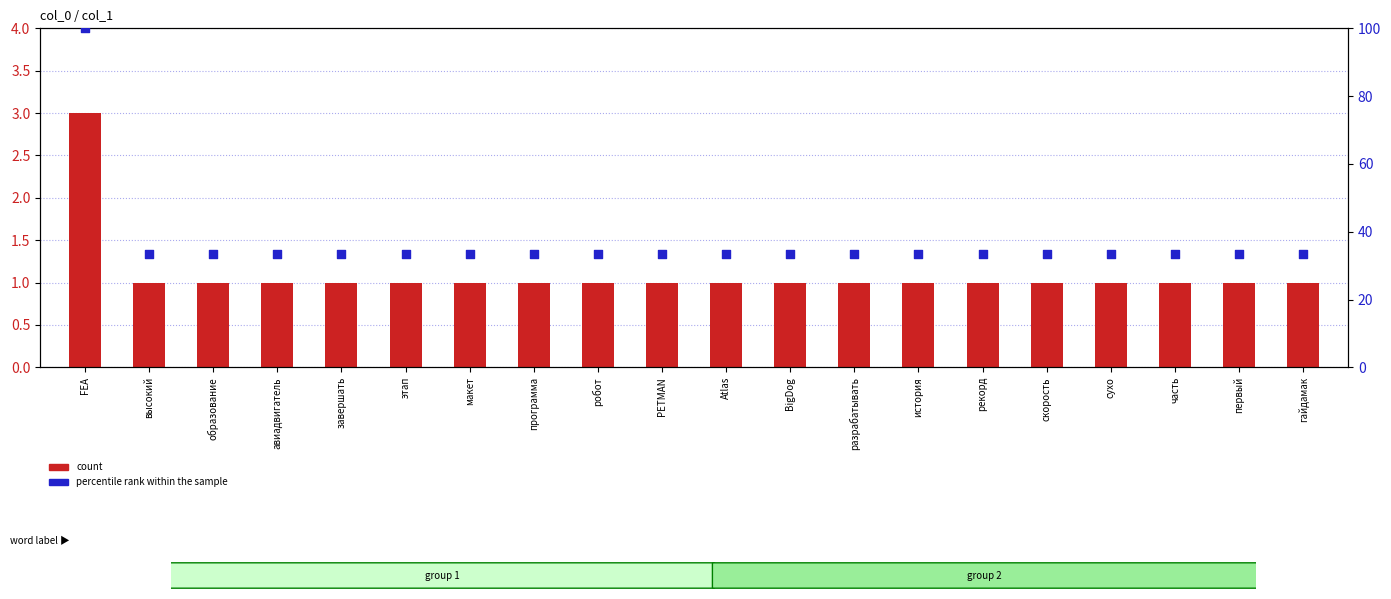

What are all the series names shown in the legend?

count, percentile rank within the sample